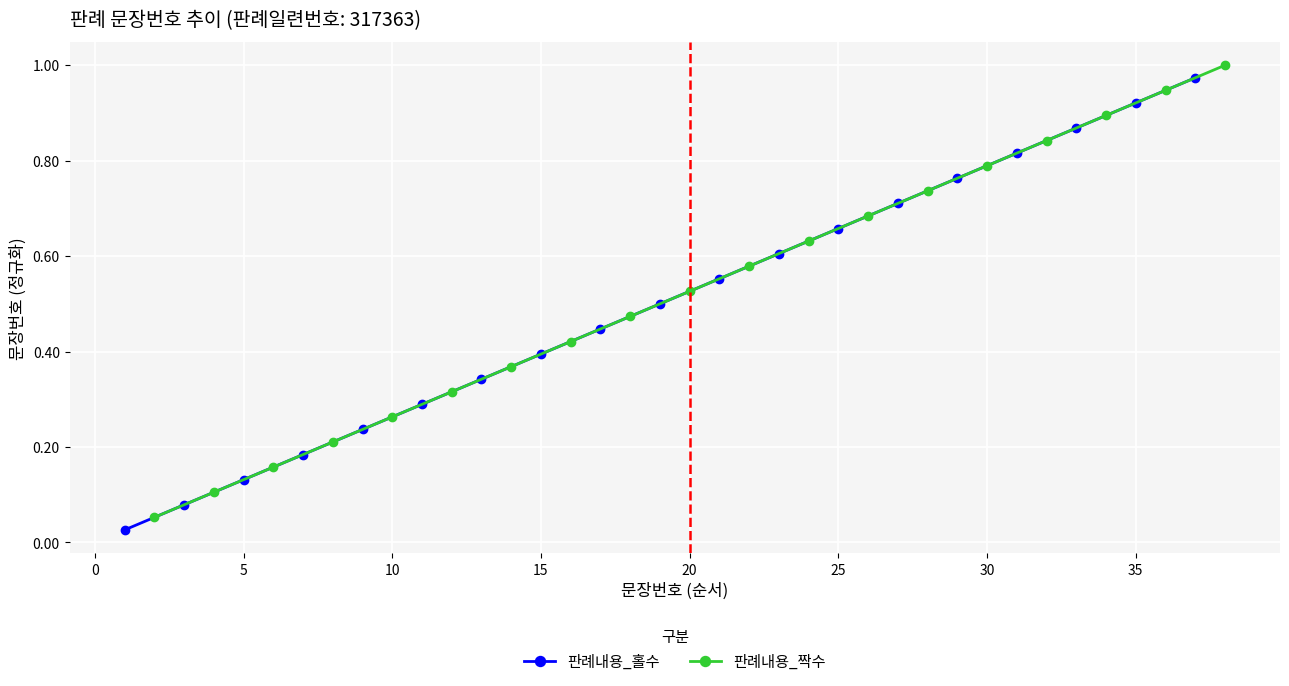

True or false: 판례내용_홀수 and 판례내용_짝수 intersect in this chart.

False